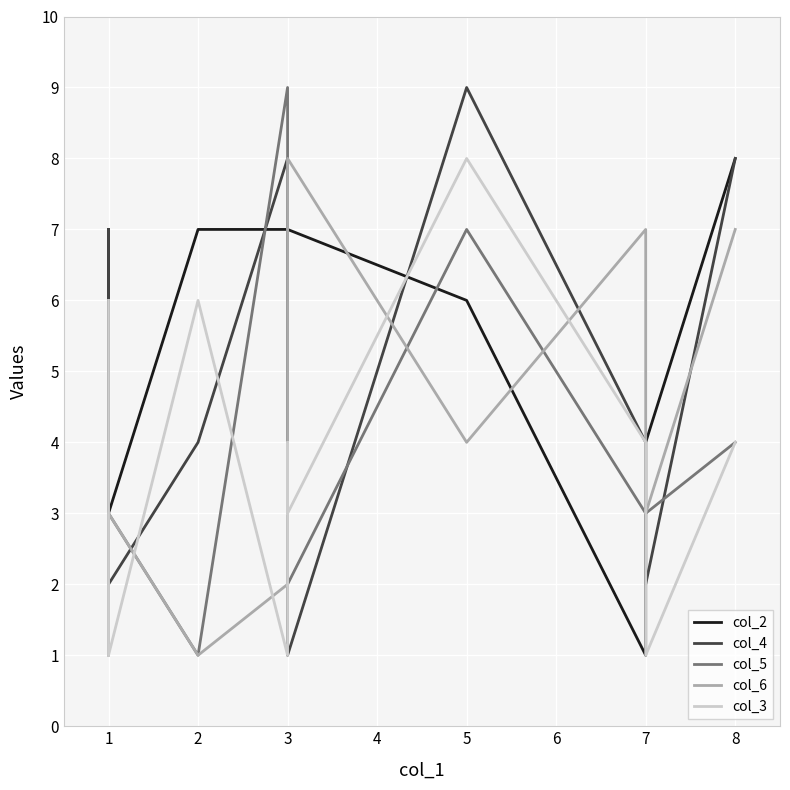

Where do col_6 and col_4 first cross each other?

1 and 1